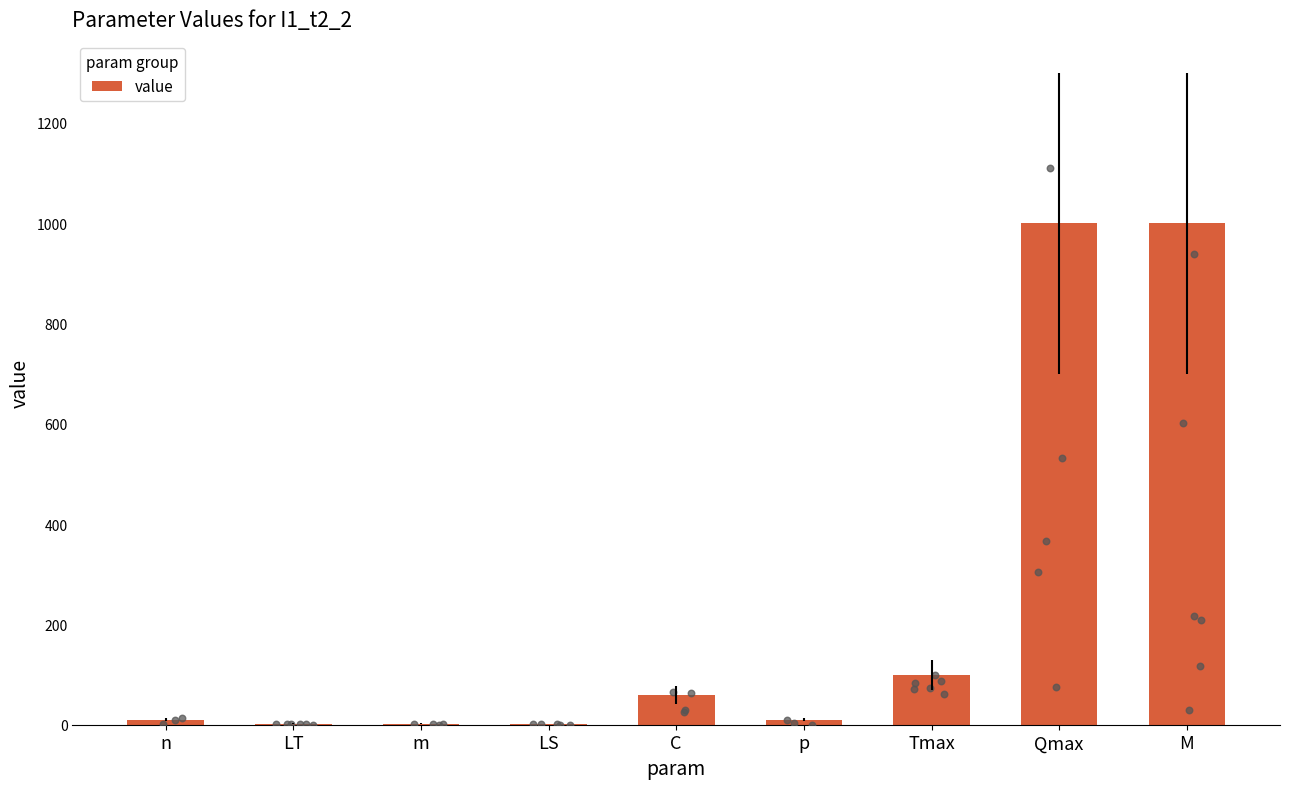

What is the ratio of the value at Tmax to the value at p?

10.0